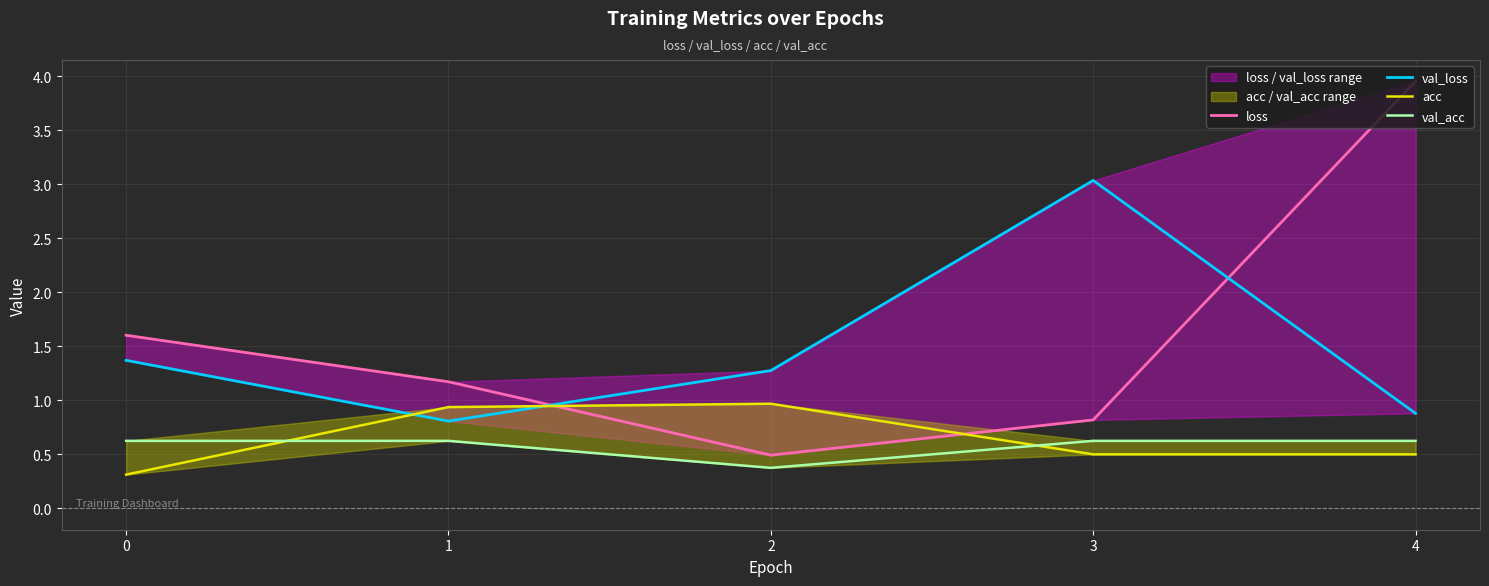

Rank the series by their maximum value, from lowest to highest.

val_acc, acc, val_loss, loss